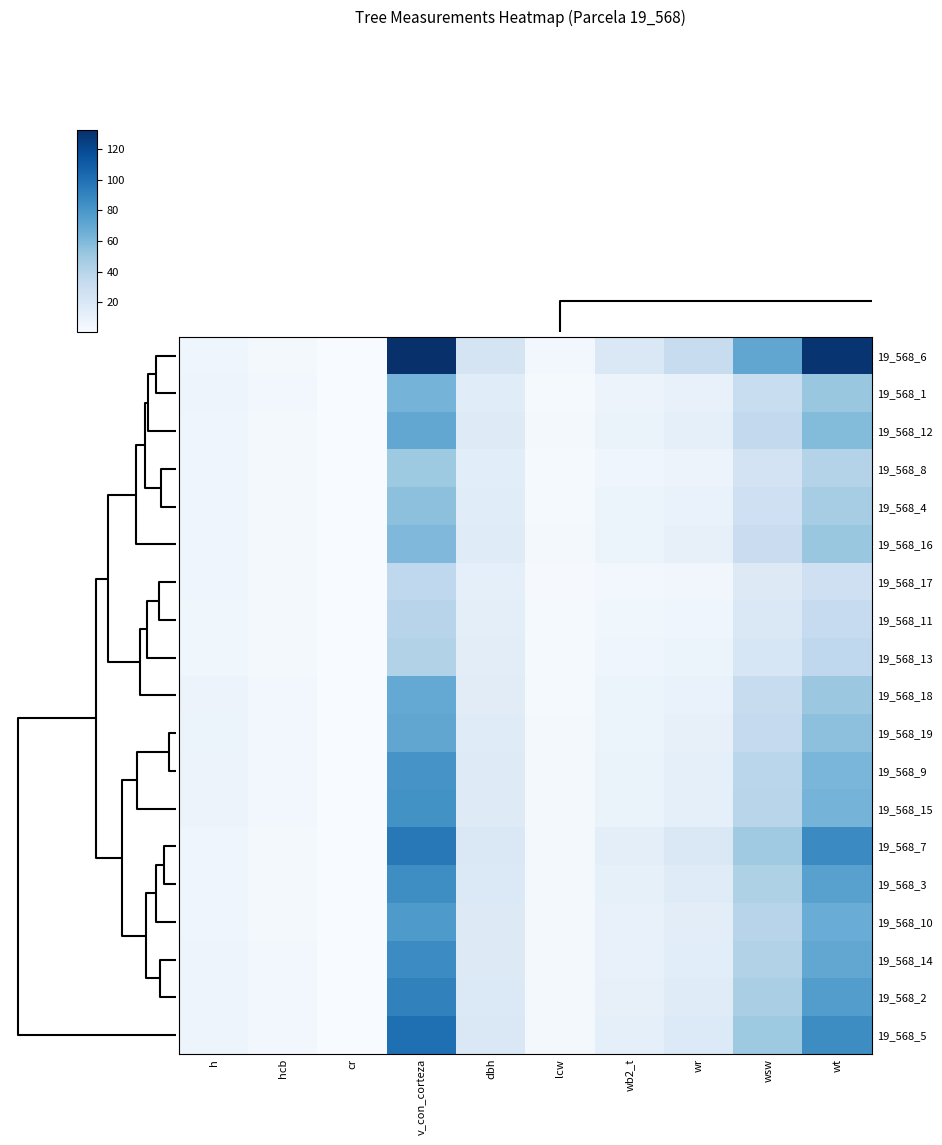

Reading right to left, list all the values displayed in this chart.

19_568_6: wt=130.4	wsw=70.9	wr=31.7	wb2_t=19.9	lcw=3.7	dbh=23.7	v_con_corteza=132.5	cr=0.5	hcb=3.3	h=6.4
19_568_1: wt=51.3	wsw=31.0	wr=10.3	wb2_t=7.8	lcw=2.5	dbh=15.8	v_con_corteza=63.1	cr=0.5	hcb=3.6	h=6.7
19_568_12: wt=58.5	wsw=34.8	wr=12.1	wb2_t=8.9	lcw=2.6	dbh=16.8	v_con_corteza=70.1	cr=0.5	hcb=3.5	h=6.6
19_568_8: wt=40.9	wsw=24.6	wr=8.1	wb2_t=6.5	lcw=2.3	dbh=14.6	v_con_corteza=49.5	cr=0.5	hcb=3.3	h=6.1
19_568_4: wt=46.8	wsw=27.8	wr=9.6	wb2_t=7.4	lcw=2.4	dbh=15.4	v_con_corteza=55.1	cr=0.5	hcb=3.2	h=6.1
19_568_16: wt=52.0	wsw=30.5	wr=10.9	wb2_t=8.2	lcw=2.5	dbh=16.2	v_con_corteza=60.0	cr=0.5	hcb=3.2	h=6.1
19_568_17: wt=27.5	wsw=17.2	wr=5.0	wb2_t=4.3	lcw=1.9	dbh=12.2	v_con_corteza=36.0	cr=0.5	hcb=3.4	h=6.2
19_568_11: wt=33.3	wsw=19.9	wr=6.6	wb2_t=5.4	lcw=2.1	dbh=13.5	v_con_corteza=39.2	cr=0.5	hcb=3.0	h=5.6
19_568_13: wt=36.0	wsw=21.4	wr=7.3	wb2_t=5.9	lcw=2.2	dbh=14.0	v_con_corteza=41.8	cr=0.5	hcb=3.0	h=5.6
19_568_18: wt=50.5	wsw=31.9	wr=9.4	wb2_t=7.3	lcw=2.4	dbh=15.3	v_con_corteza=69.2	cr=0.5	hcb=4.3	h=7.8
19_568_19: wt=55.3	wsw=33.9	wr=10.8	wb2_t=8.2	lcw=2.5	dbh=16.1	v_con_corteza=70.8	cr=0.5	hcb=3.9	h=7.2
19_568_9: wt=61.6	wsw=38.1	wr=11.9	wb2_t=8.9	lcw=2.6	dbh=16.7	v_con_corteza=81.2	cr=0.5	hcb=4.2	h=7.8
19_568_15: wt=62.9	wsw=38.9	wr=12.3	wb2_t=9.1	lcw=2.6	dbh=16.9	v_con_corteza=82.7	cr=0.5	hcb=4.1	h=7.8
19_568_7: wt=86.5	wsw=49.3	wr=19.4	wb2_t=13.2	lcw=3.1	dbh=19.9	v_con_corteza=95.8	cr=0.5	hcb=3.3	h=6.5
19_568_3: wt=74.1	wsw=43.0	wr=16.1	wb2_t=11.3	lcw=2.9	dbh=18.6	v_con_corteza=84.7	cr=0.5	hcb=3.4	h=6.6
19_568_10: wt=67.1	wsw=39.4	wr=14.2	wb2_t=10.3	lcw=2.8	dbh=17.8	v_con_corteza=78.2	cr=0.5	hcb=3.5	h=6.6
19_568_14: wt=70.1	wsw=41.9	wr=14.5	wb2_t=10.4	lcw=2.8	dbh=17.9	v_con_corteza=85.7	cr=0.5	hcb=3.8	h=7.2
19_568_2: wt=75.8	wsw=44.9	wr=15.9	wb2_t=11.3	lcw=2.9	dbh=18.5	v_con_corteza=91.2	cr=0.5	hcb=3.7	h=7.1
19_568_5: wt=85.3	wsw=49.9	wr=18.4	wb2_t=12.7	lcw=3.1	dbh=19.5	v_con_corteza=100.2	cr=0.5	hcb=3.7	h=7.1